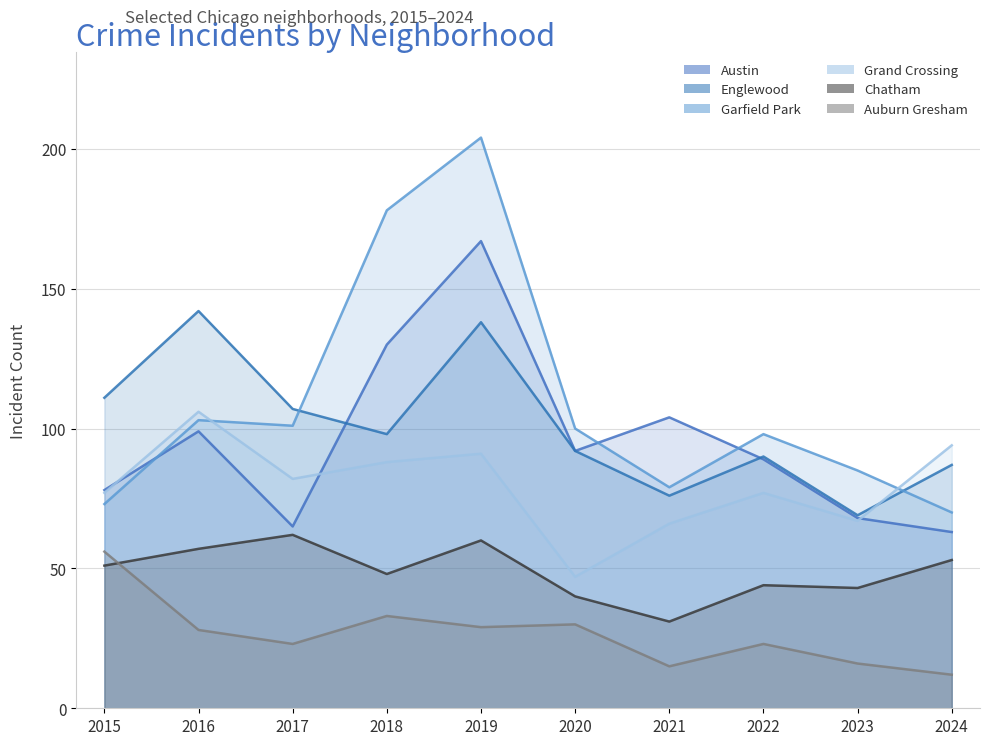

List the labels in order of Englewood value, smallest first.

2023, 2021, 2024, 2022, 2020, 2018, 2017, 2015, 2019, 2016